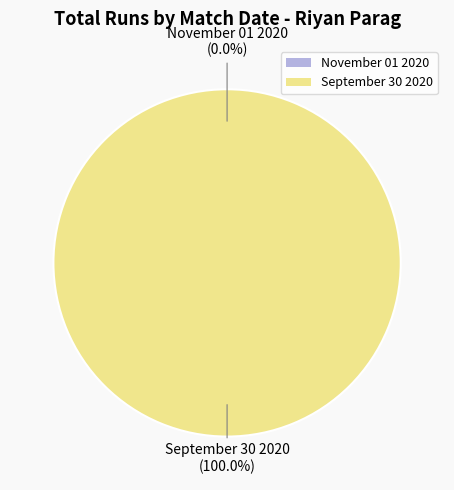

Between September 30 2020 and November 01 2020, which is larger?

September 30 2020